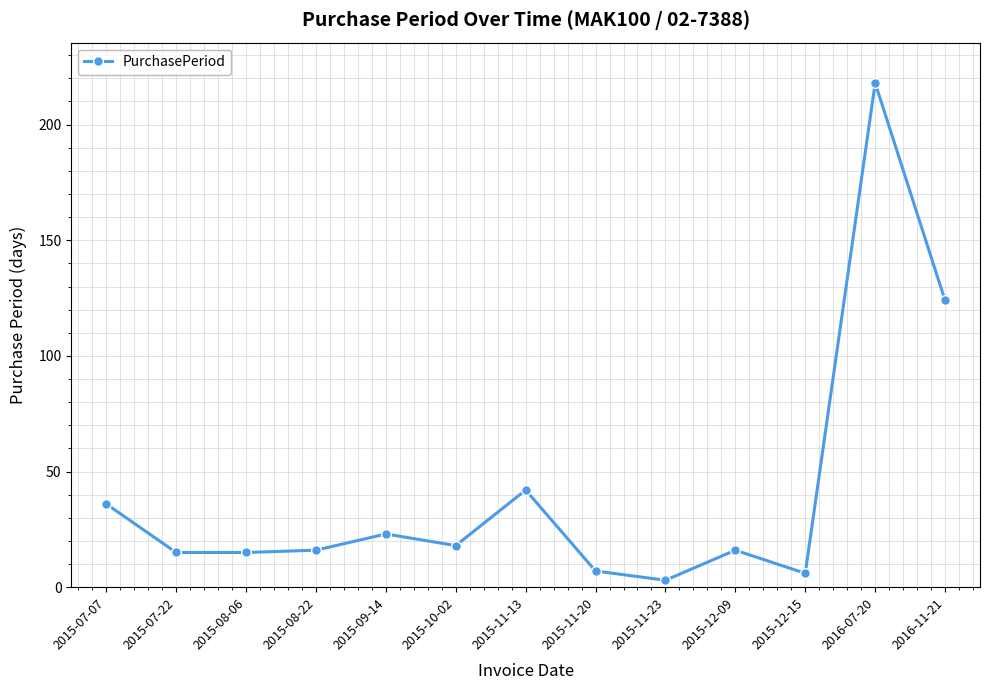

What position from the left is 2015-10-02?

6